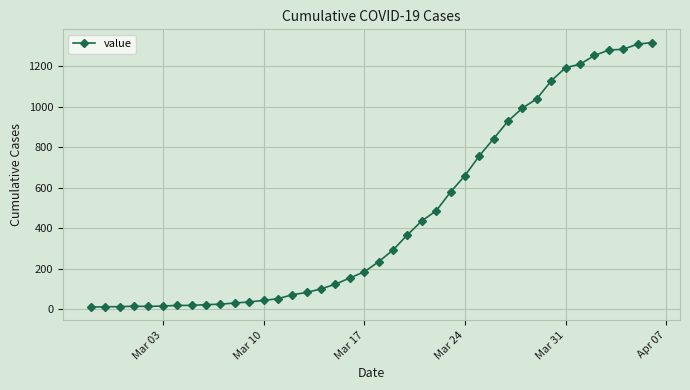

What is the average value?

466